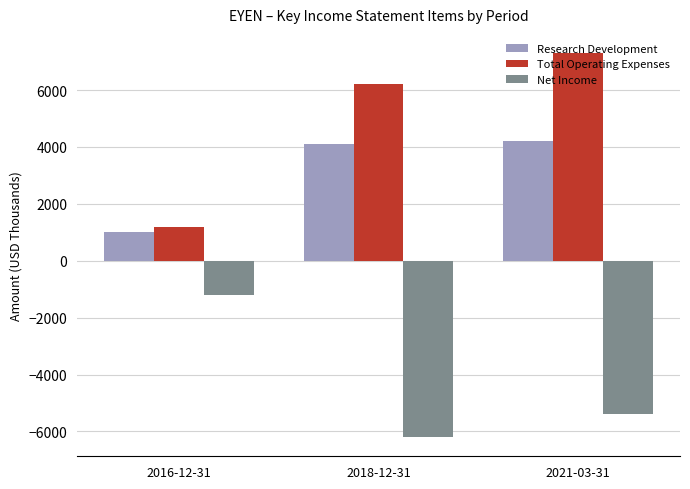

How many data points does each series have?

3